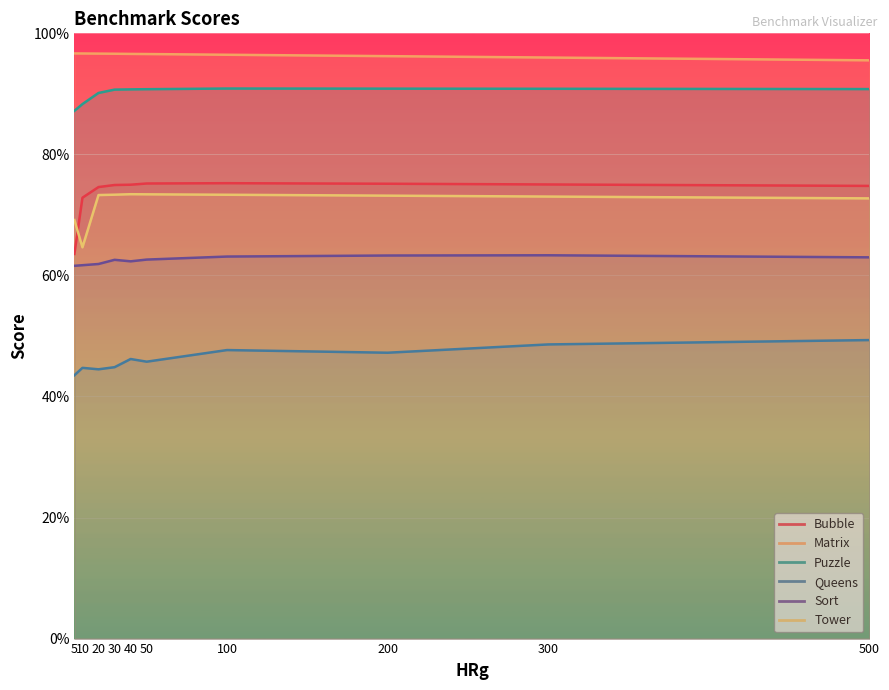

What is the approximate value of Sort at 500.0?

0.6